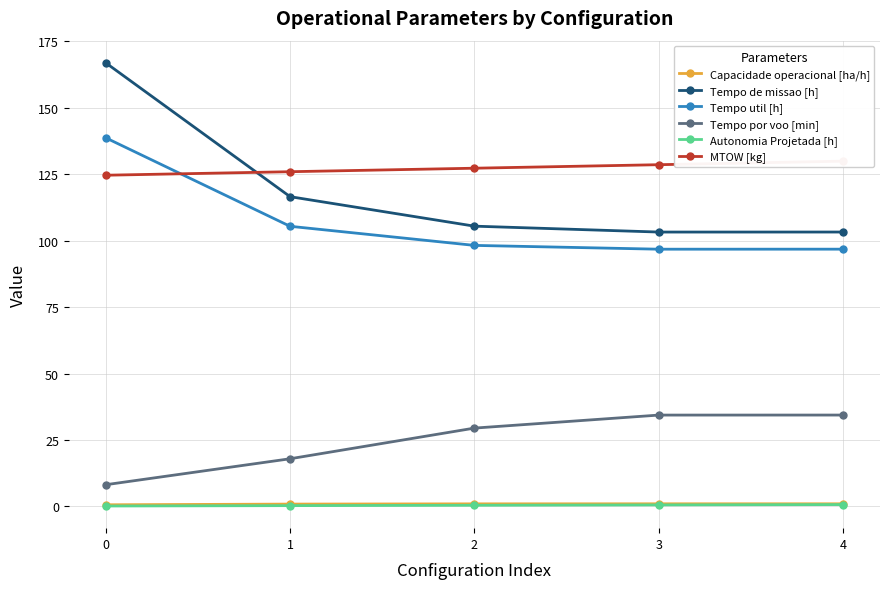

Rank the series at 4 from highest to lowest value.

MTOW [kg], Tempo de missao [h], Tempo util [h], Tempo por voo [min], Capacidade operacional [ha/h], Autonomia Projetada [h]